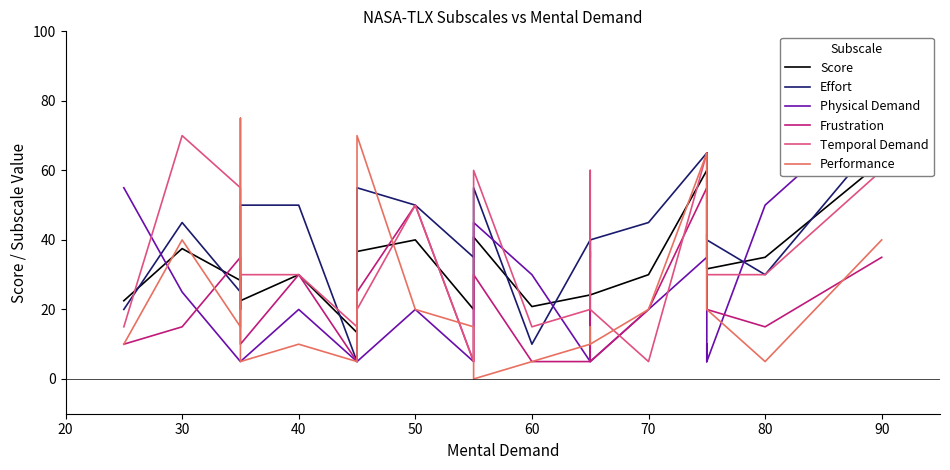

Is the value of Physical Demand at 16 greater than the value of Effort at 80?

Yes